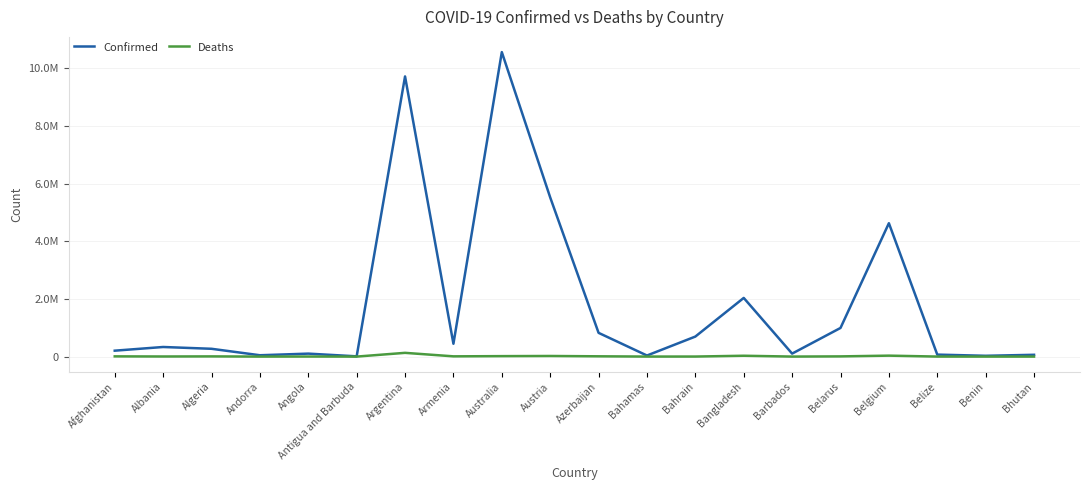

What are all the series names shown in the legend?

Confirmed, Deaths